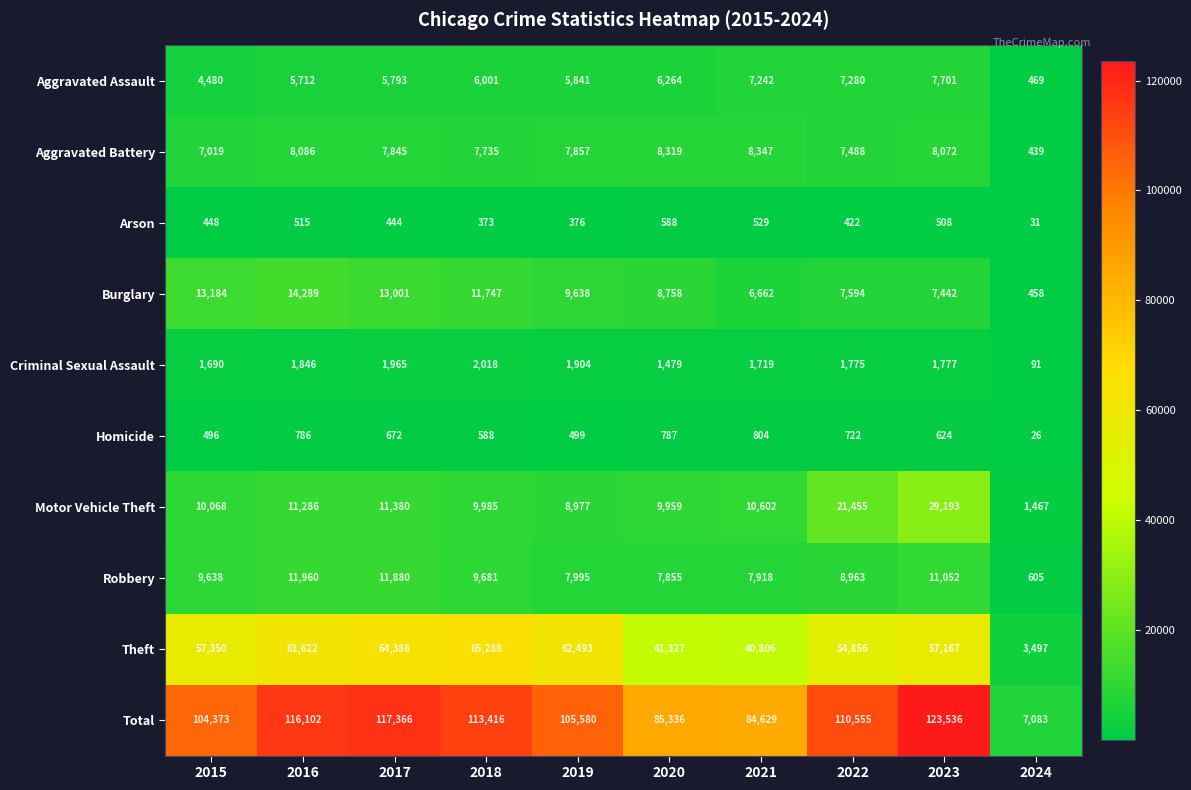

What is the difference between the maximum and minimum values in the Theft series?

61791